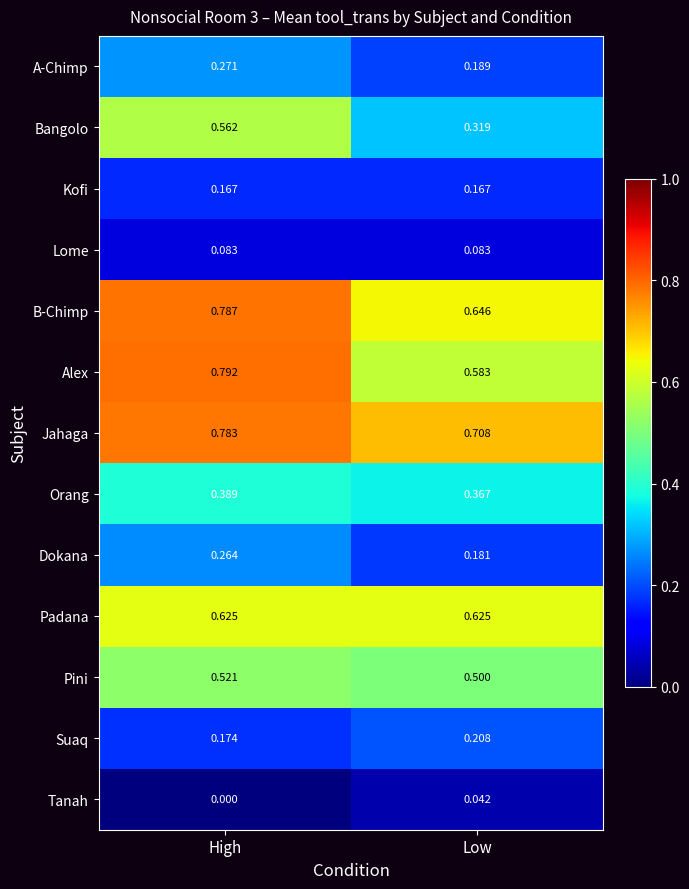

At how many categories does at least one series exceed 0?

2